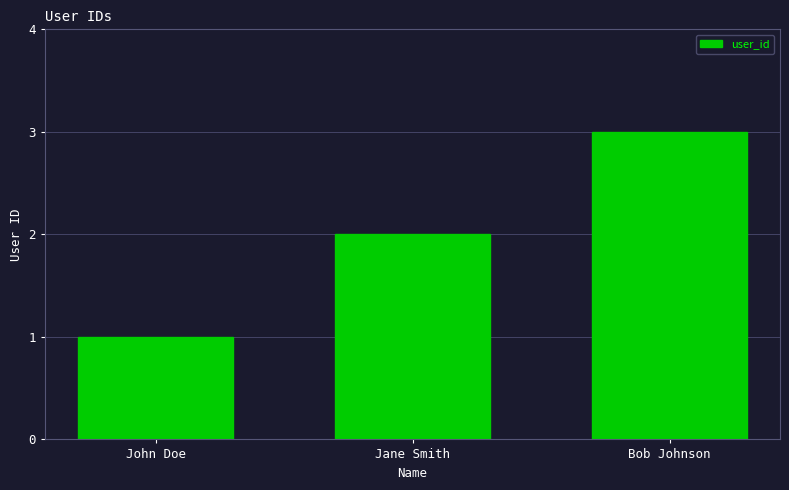

Does the chart contain stacked bars?

No